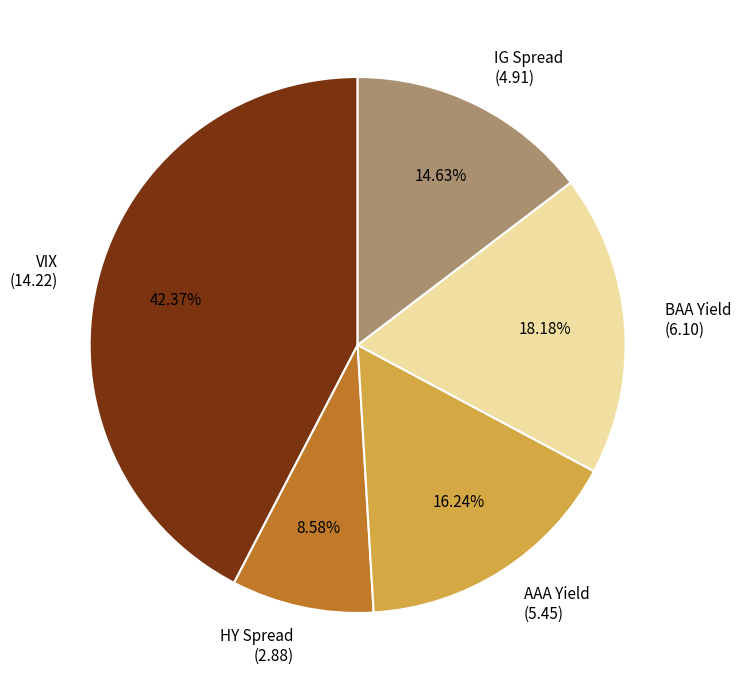

What percentage do IG Spread and HY Spread together represent?

23.2%